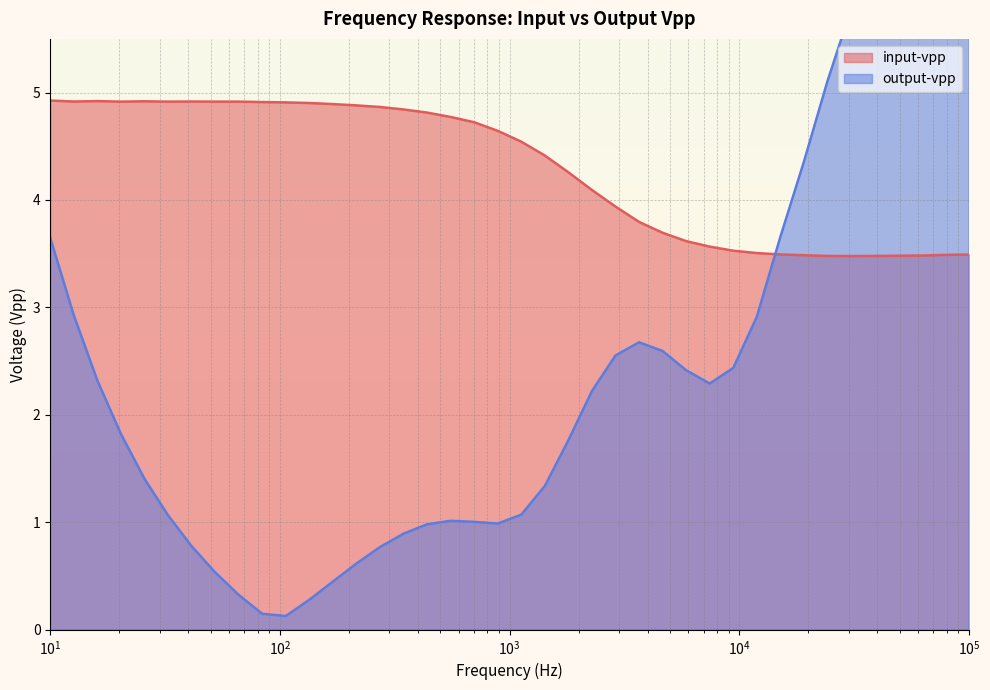

How many data points in input-vpp are less than 4?

16